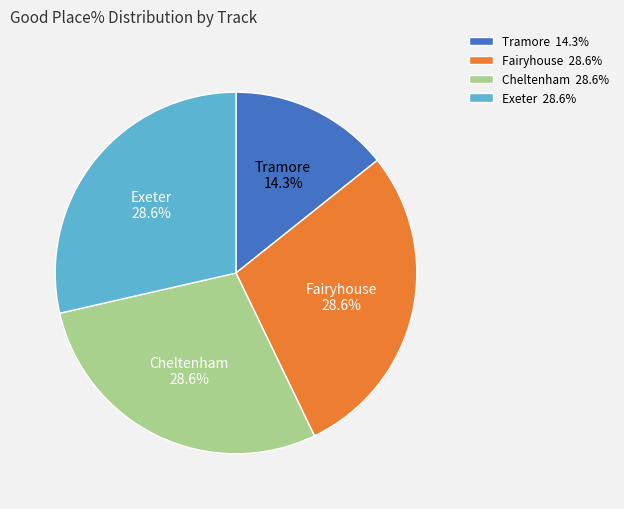

To the nearest percent, what is the average slice percentage?

25%